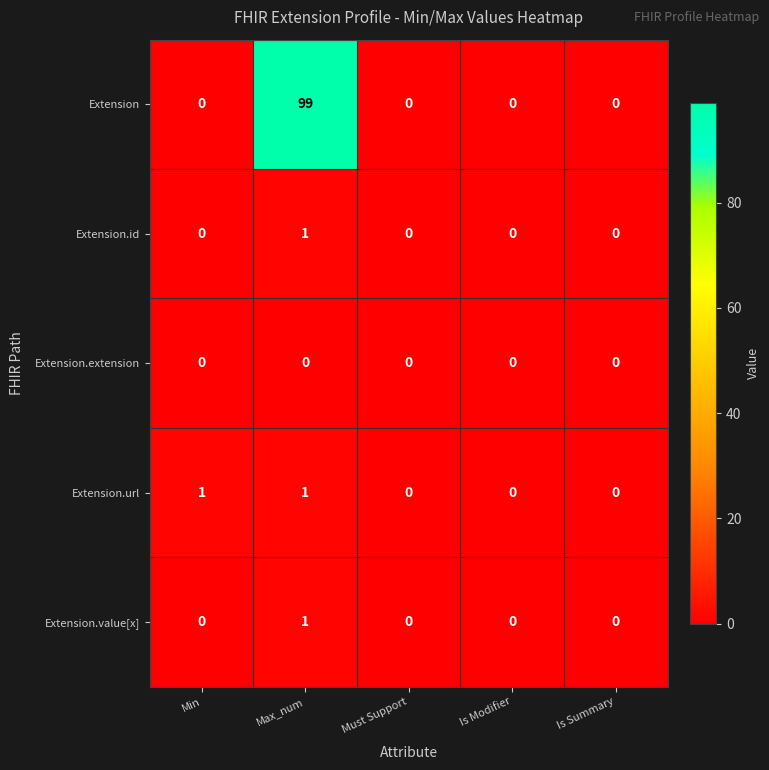

How many data points does each series have?

5